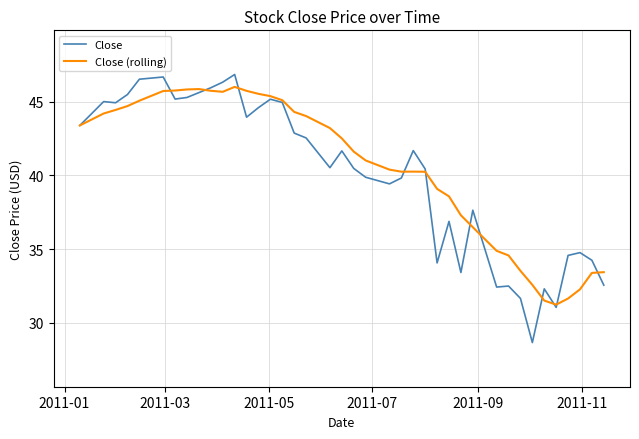

List the series in order of their peak value, lowest first.

Close (rolling), Close